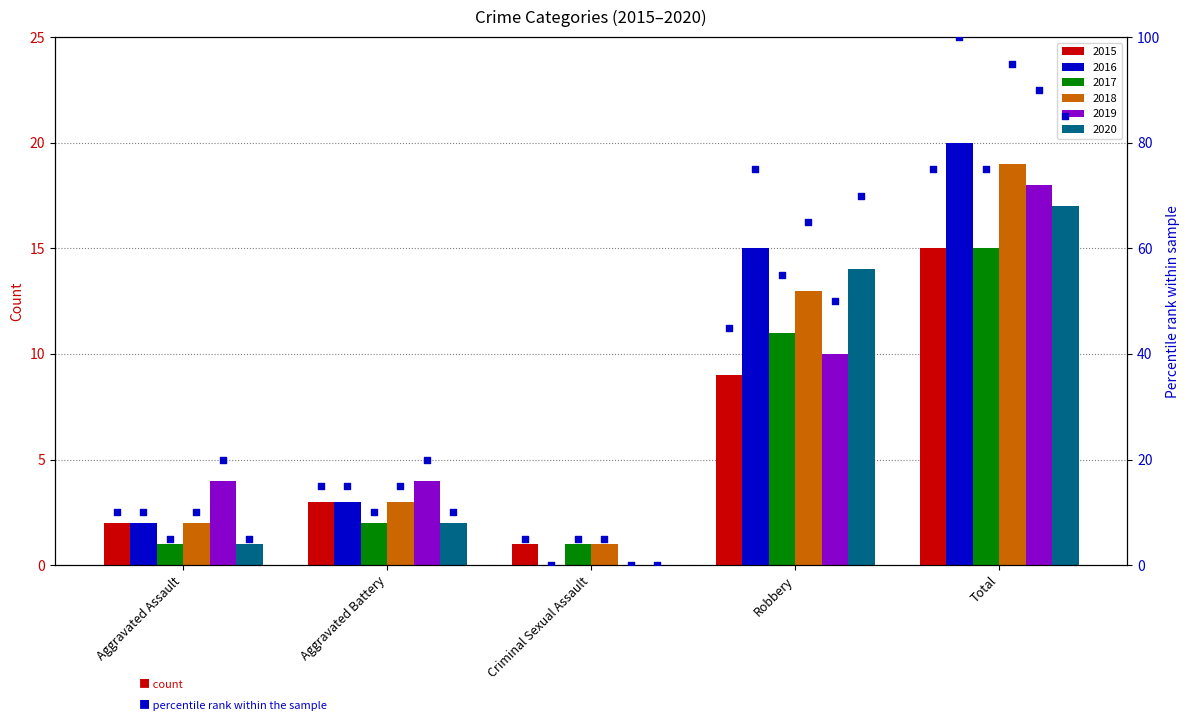

Between Aggravated Battery and Robbery, which is larger?

Robbery